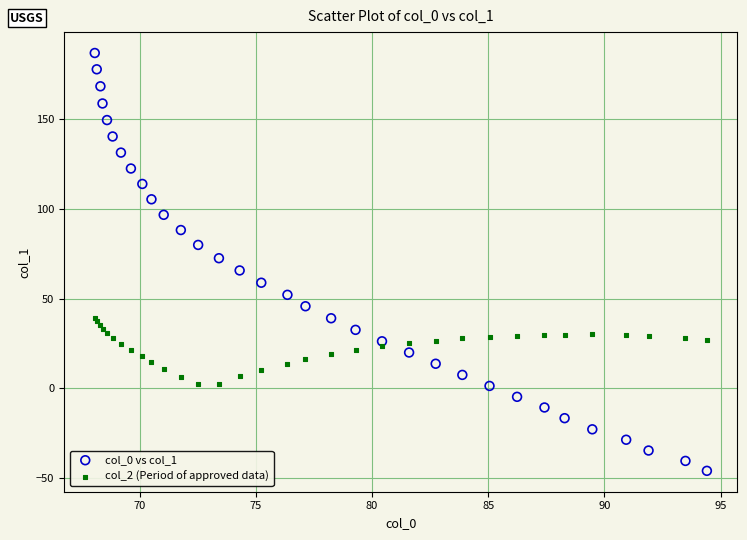

What are all the series names shown in the legend?

col_0 vs col_1, col_2 (Period of approved data)